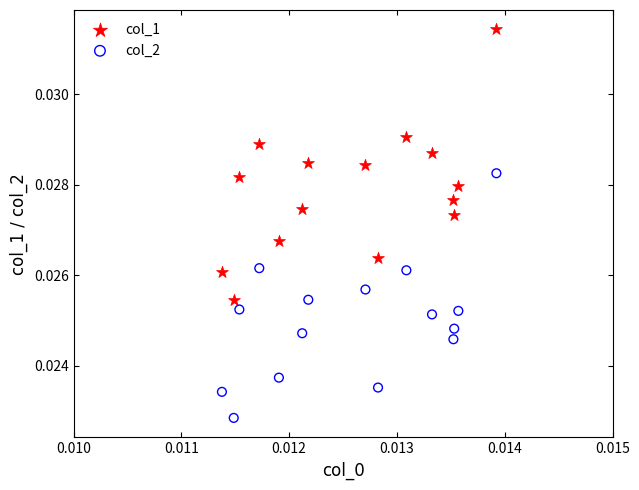

Which series contains the lowest Y value?

col_2